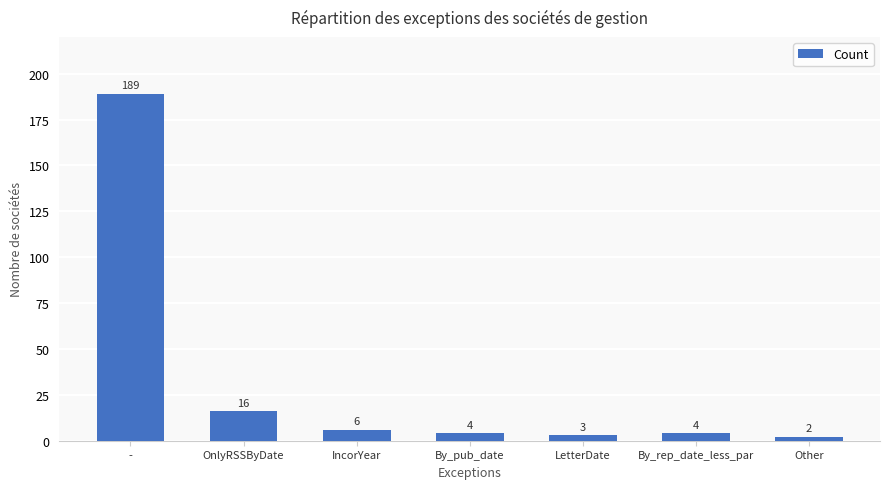

Reading right to left, extract all data points from this chart.

Other=2	By_rep_date_less_par=4	LetterDate=3	By_pub_date=4	IncorYear=6	OnlyRSSByDate=16	-=189